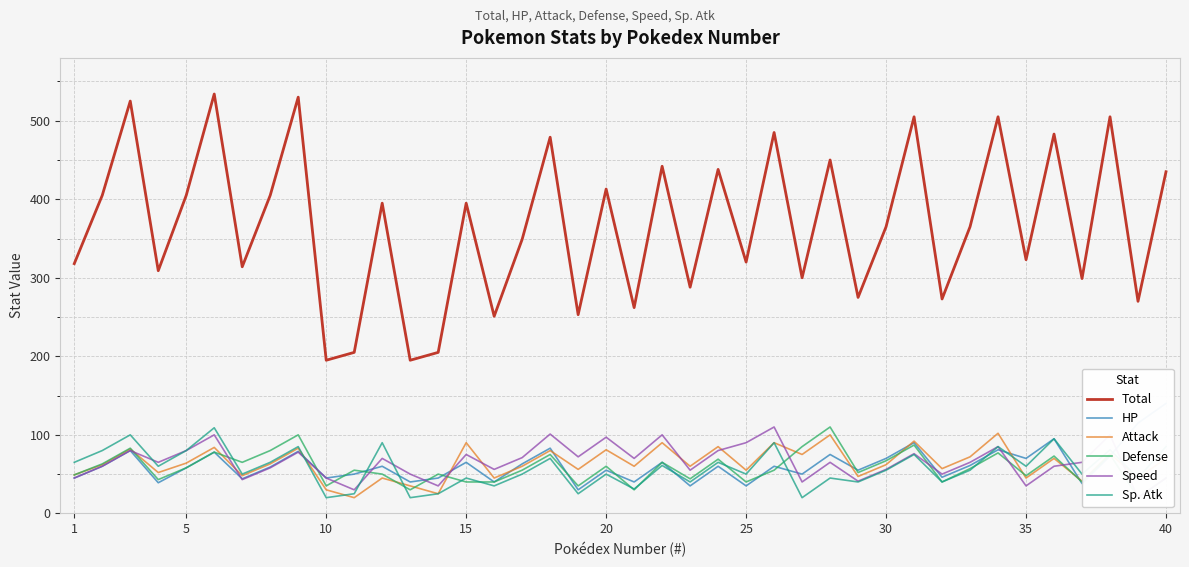

Reading left to right, list all the values displayed in this chart.

Total: 318	405	525	309	405	534	314	405	530	195	205	395	195	205	395	251	349	479	253	413	262	442	288	438	320	485	300	450	275	365	505	273	365	505	323	483	299	505	270	435
HP: 45	60	80	39	58	78	44	59	79	45	50	60	40	45	65	40	63	83	30	55	40	65	35	60	35	60	50	75	55	70	90	46	61	81	70	95	38	73	115	140
Attack: 49	62	82	52	64	84	48	63	83	30	20	45	35	25	90	45	60	80	56	81	60	90	60	85	55	90	75	100	47	62	92	57	72	102	45	70	41	76	45	70
Defense: 49	63	83	43	58	78	65	80	100	35	55	50	30	50	40	40	55	75	35	60	30	65	44	69	40	55	85	110	52	67	87	40	57	77	48	73	40	75	20	45
Speed: 45	60	80	65	80	100	43	58	78	45	30	70	50	35	75	56	71	101	72	97	70	100	55	80	90	110	40	65	41	56	76	50	65	85	35	60	65	100	20	45
Sp. Atk: 65	80	100	60	80	109	50	65	85	20	25	90	20	25	45	35	50	70	25	50	31	61	40	65	50	90	20	45	40	55	75	40	55	85	60	95	50	81	45	85